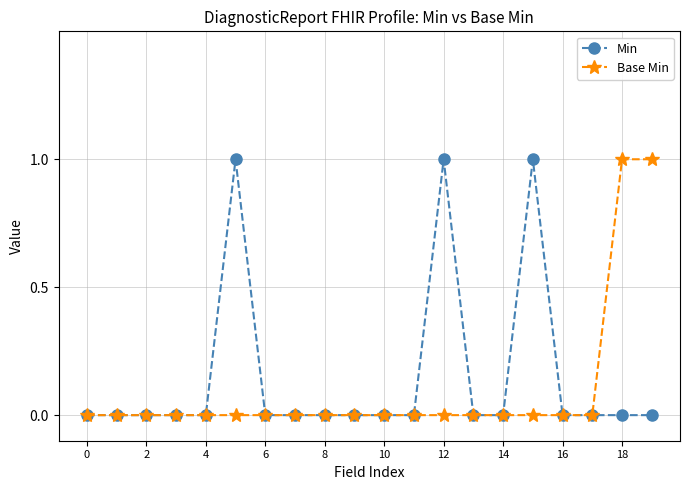

True or false: Min has more than 0 interior local peaks.

True